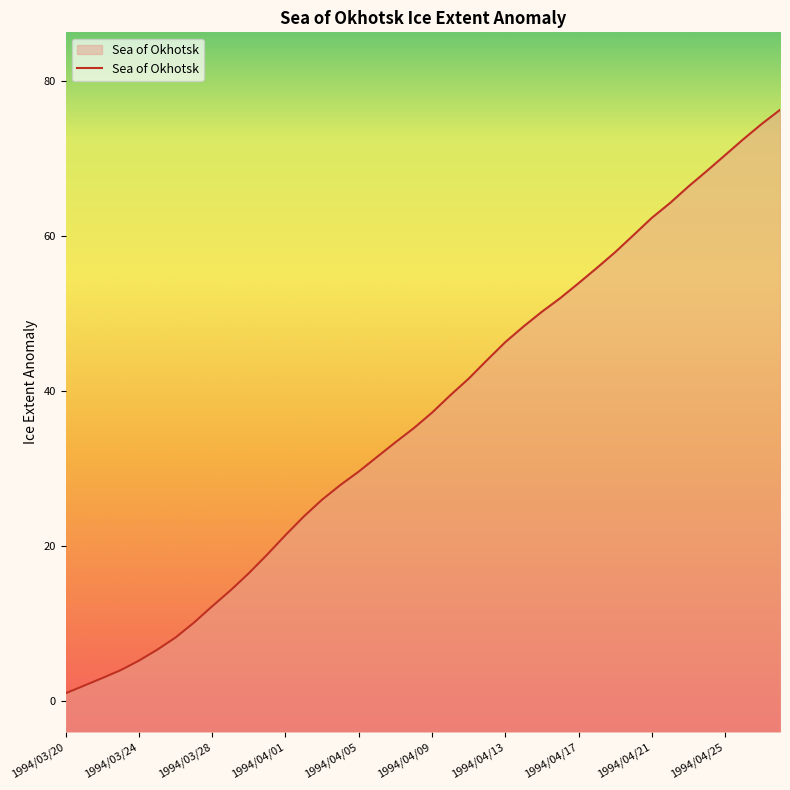

The value at 21 is 68.9. True or false?

False